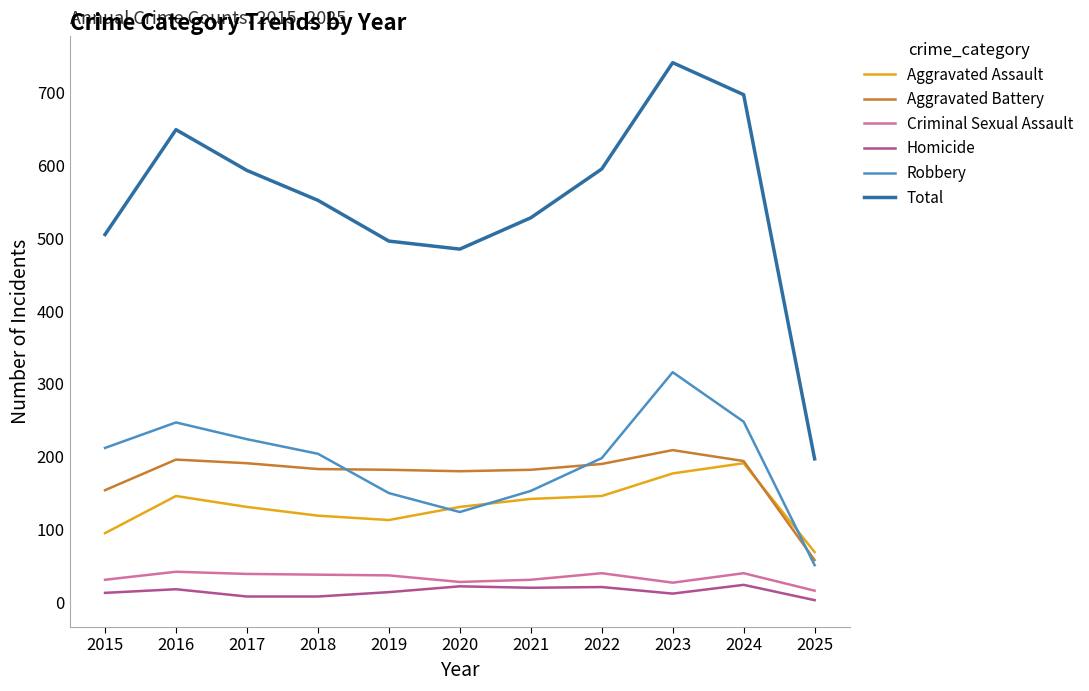

True or false: Robbery has a value of 212 at 2015.

True